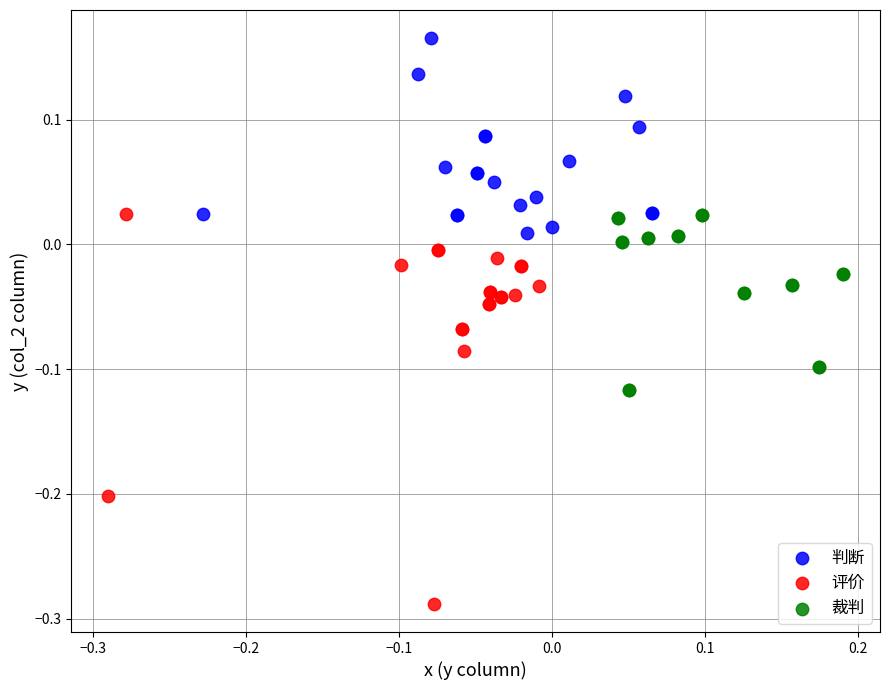

Which series has the largest Y range (max minus min)?

评价